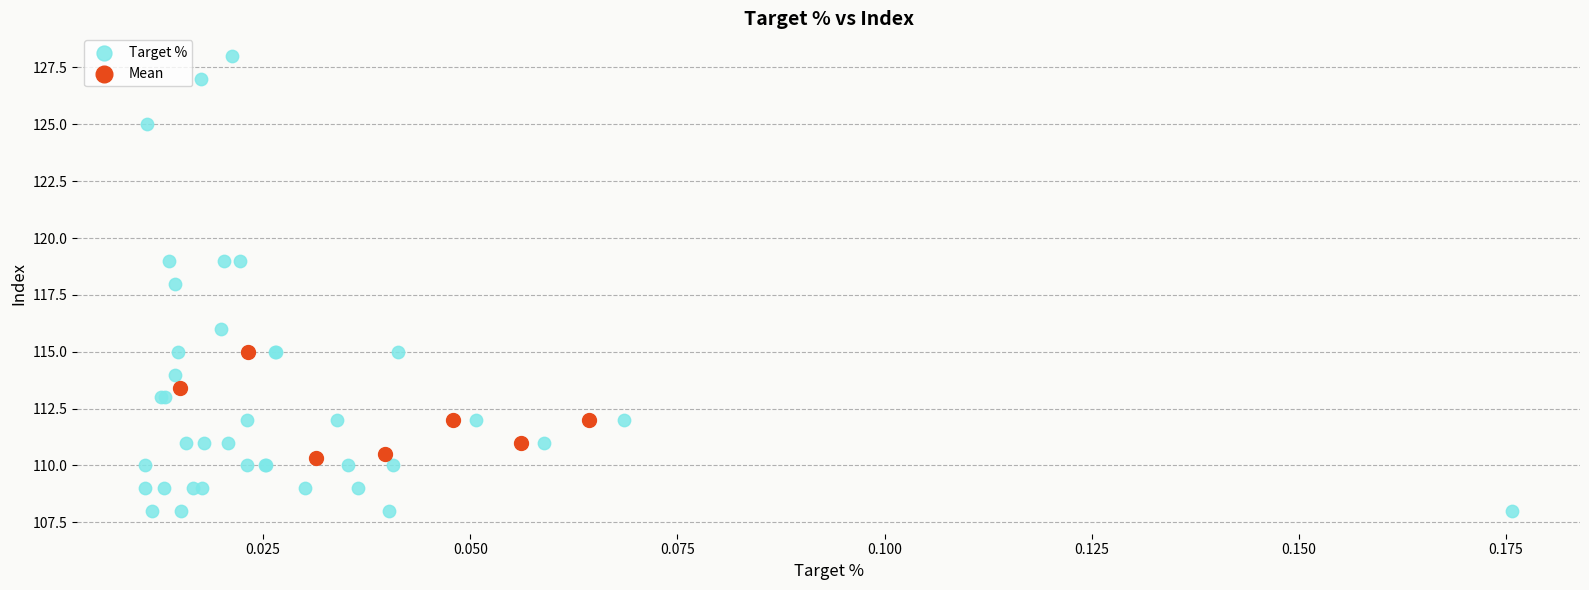

Which series reaches the maximum Y coordinate?

Target %